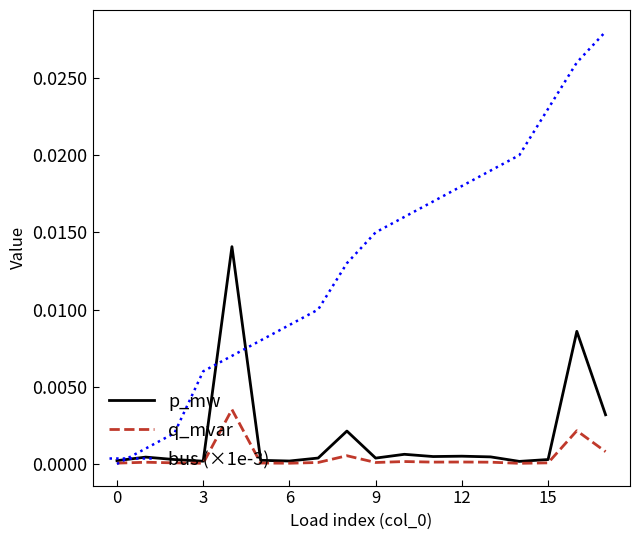

Rank the series by their maximum value, from highest to lowest.

bus (×1e-3), p_mw, q_mvar